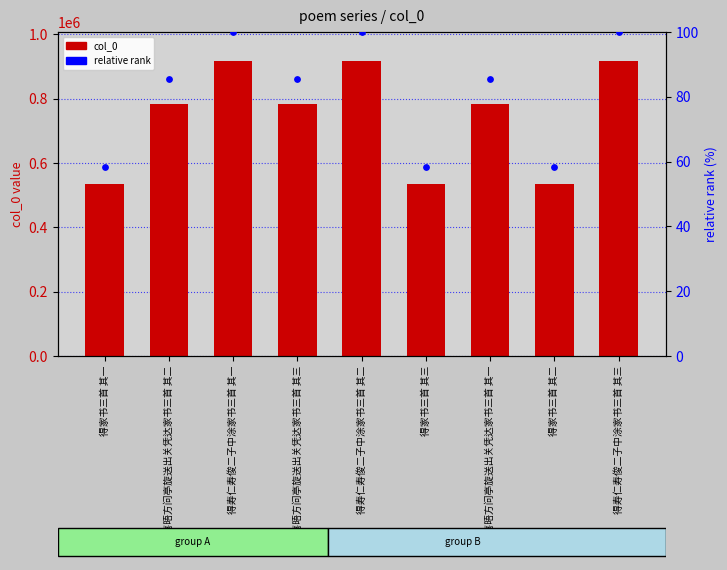

At how many categories does at least one series exceed 601109?

6